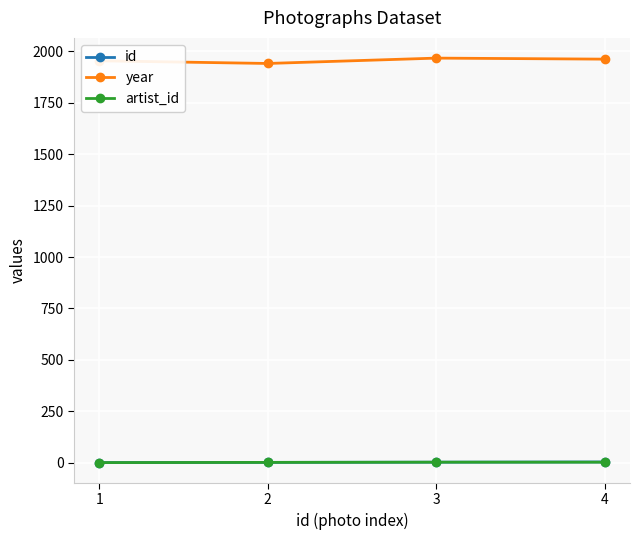

How many lines are shown in the chart?

3